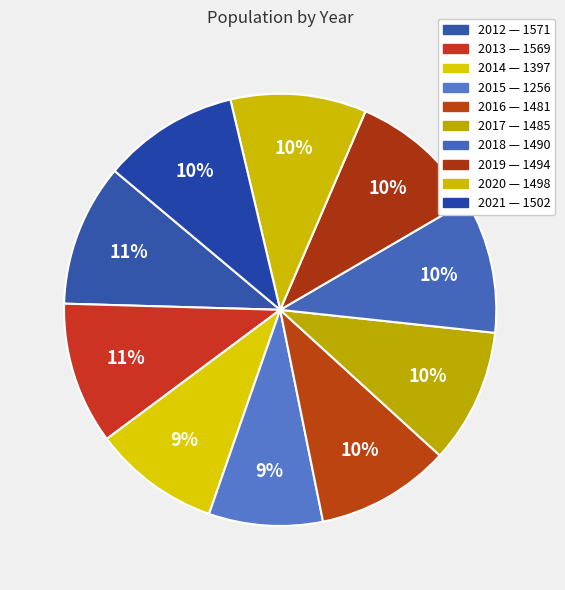

How many segments does this pie chart have?

10